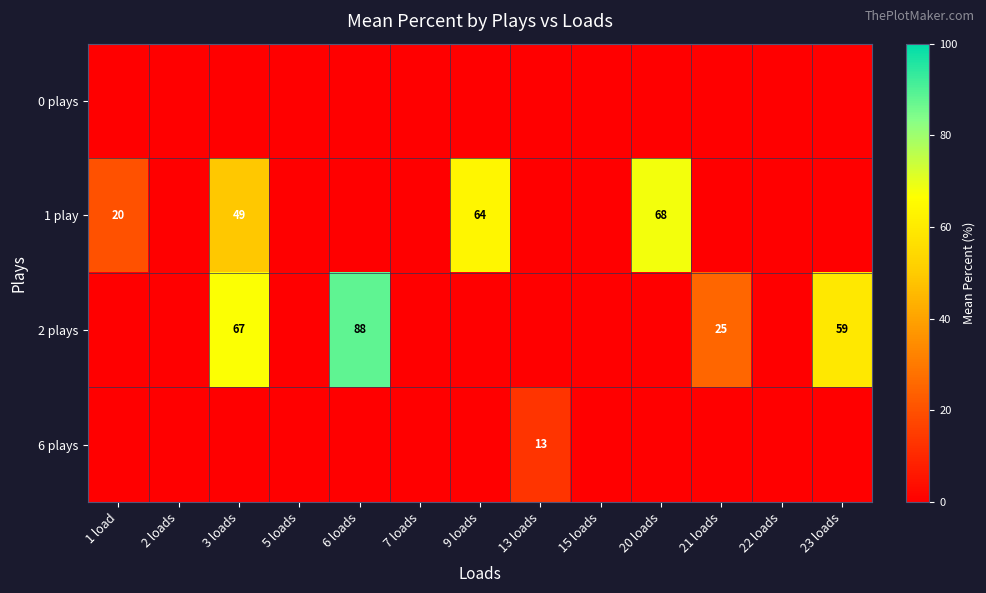

Is it true that 2 plays equals 43 at 6 loads?

False